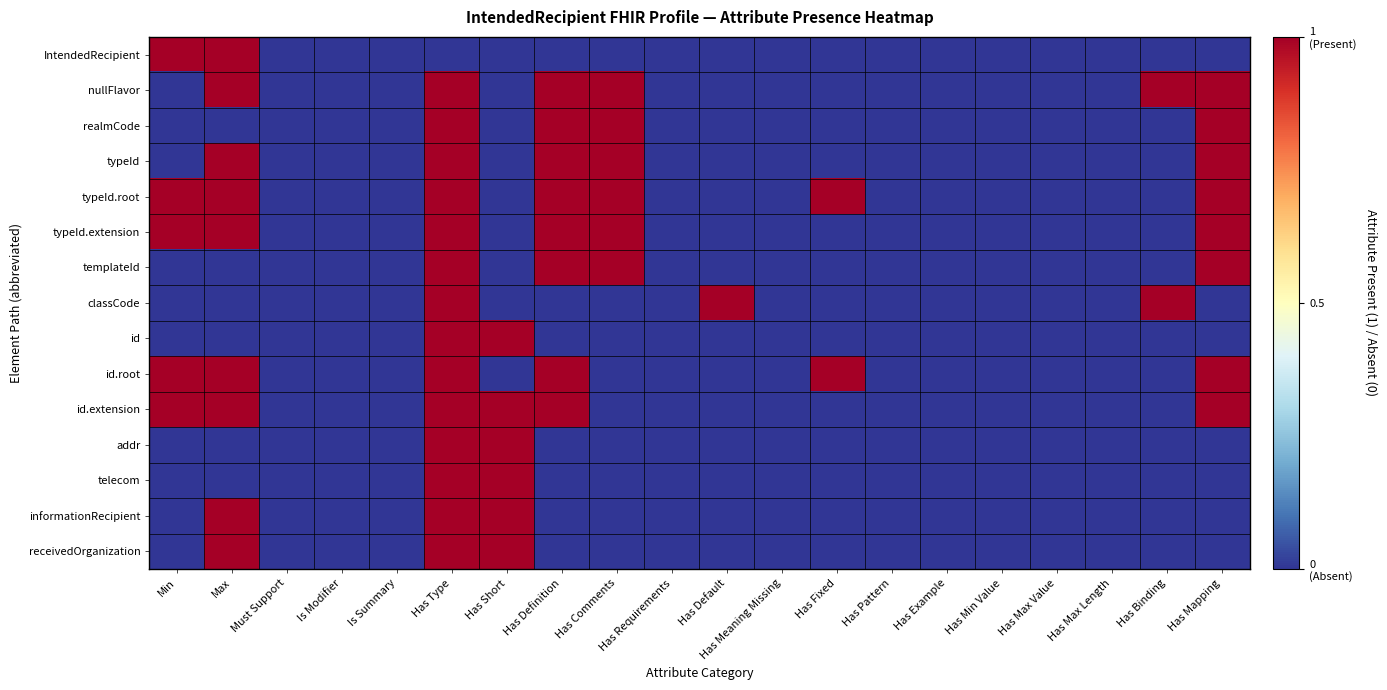

What is the difference between the highest and lowest values at Min?

1